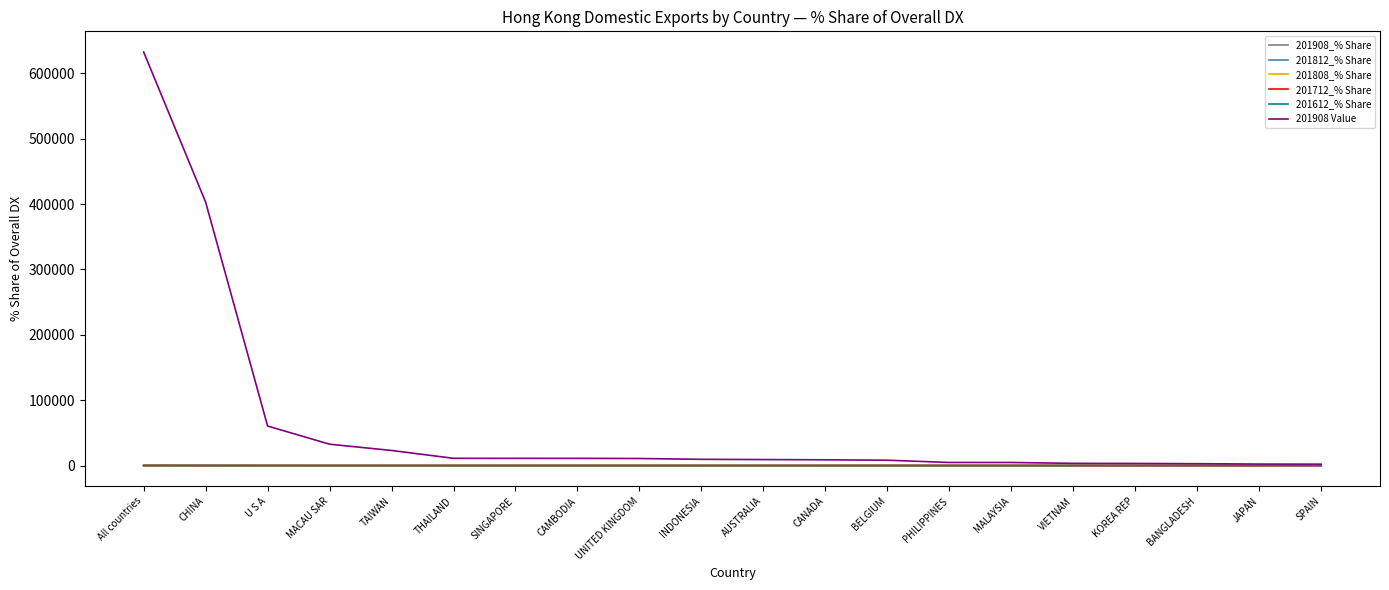

Which series has the largest total across all categories?

201908 Value